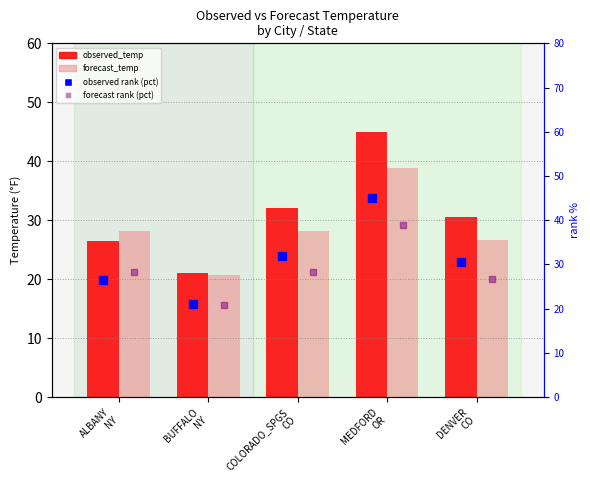

Is the value of observed_temp at BUFFALO
NY greater than the value of observed rank at ALBANY
NY?

No